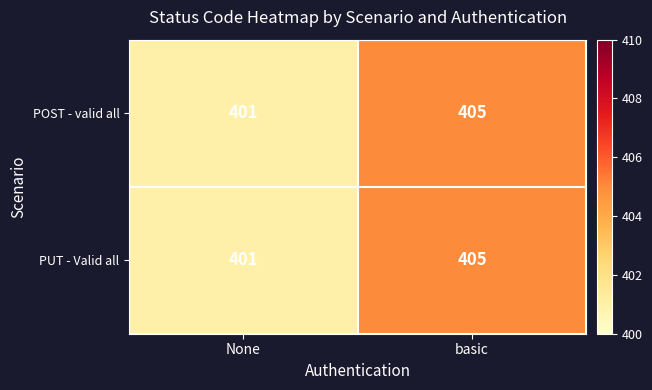

What is the highest value of the PUT - Valid all series?

405